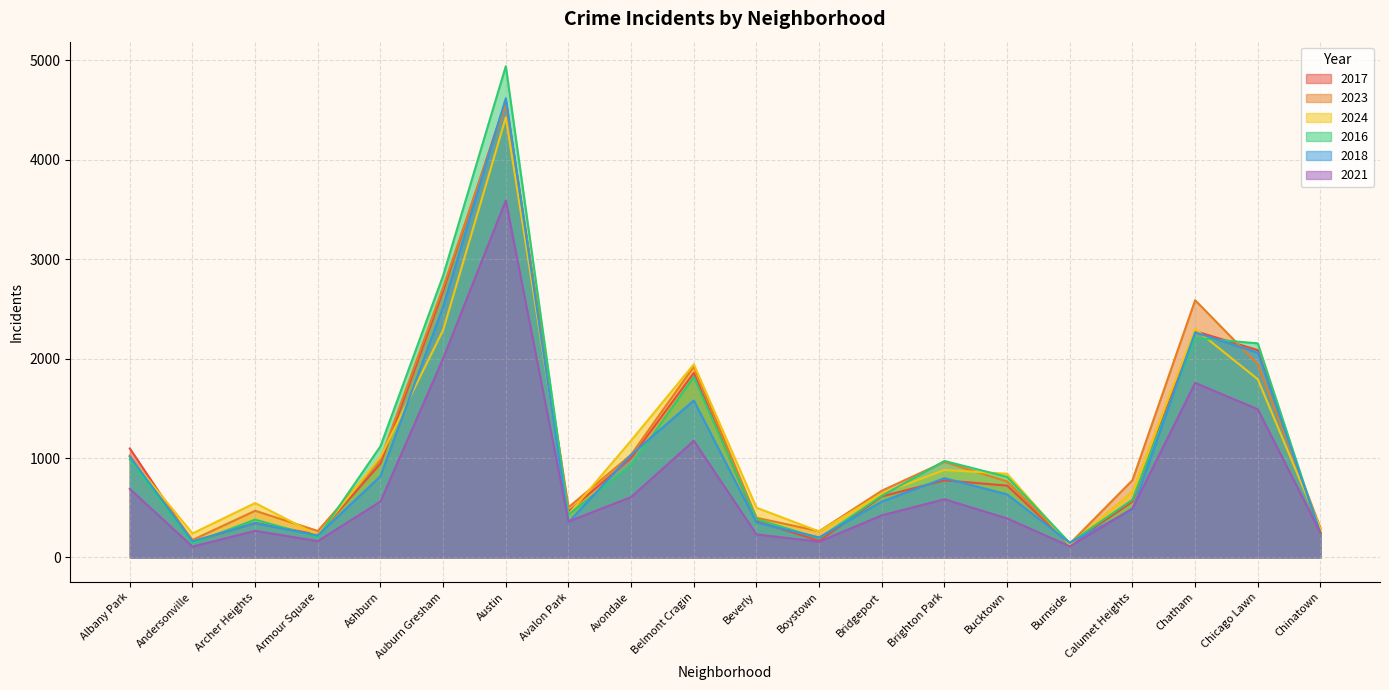

At Austin, list the series in order from largest to smallest.

2016, 2018, 2017, 2023, 2024, 2021